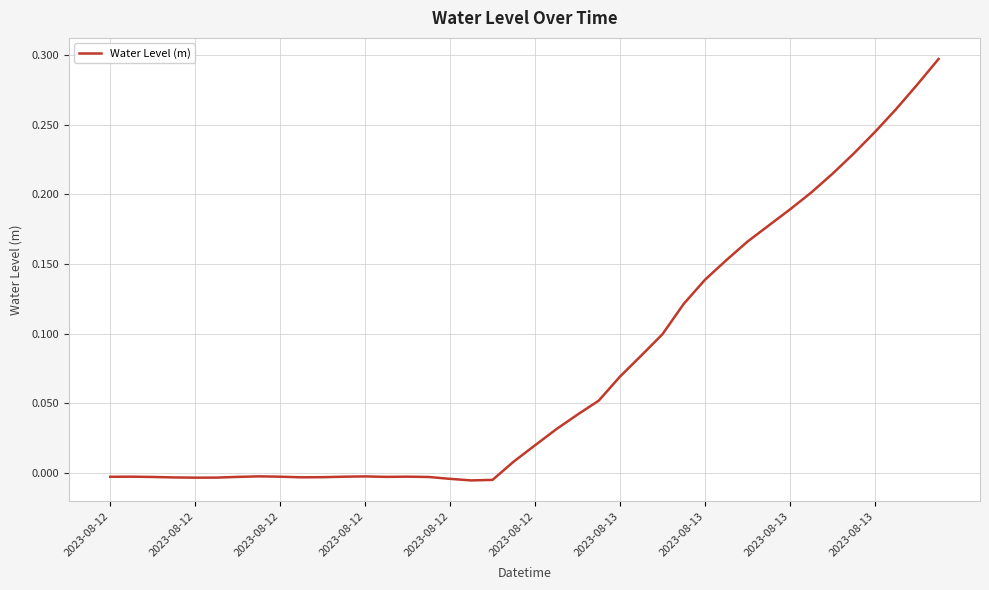

True or false: there are more than 2 points higher than both neighbors.

True